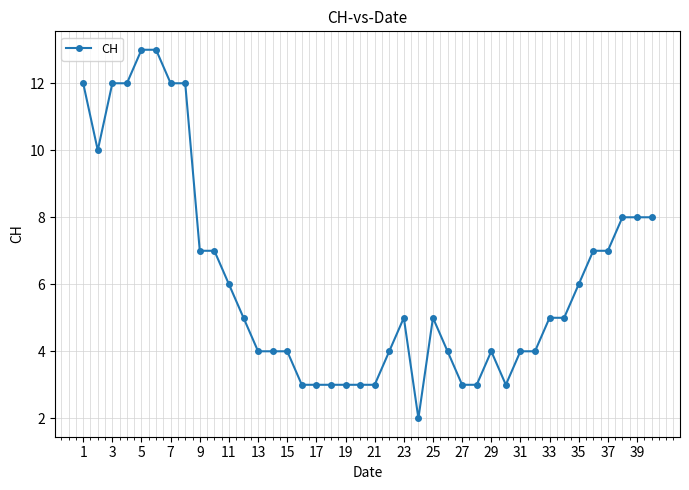

Reading left to right, list all the values displayed in this chart.

12	10	12	12	13	13	12	12	7	7	6	5	4	4	4	3	3	3	3	3	3	4	5	2	5	4	3	3	4	3	4	4	5	5	6	7	7	8	8	8